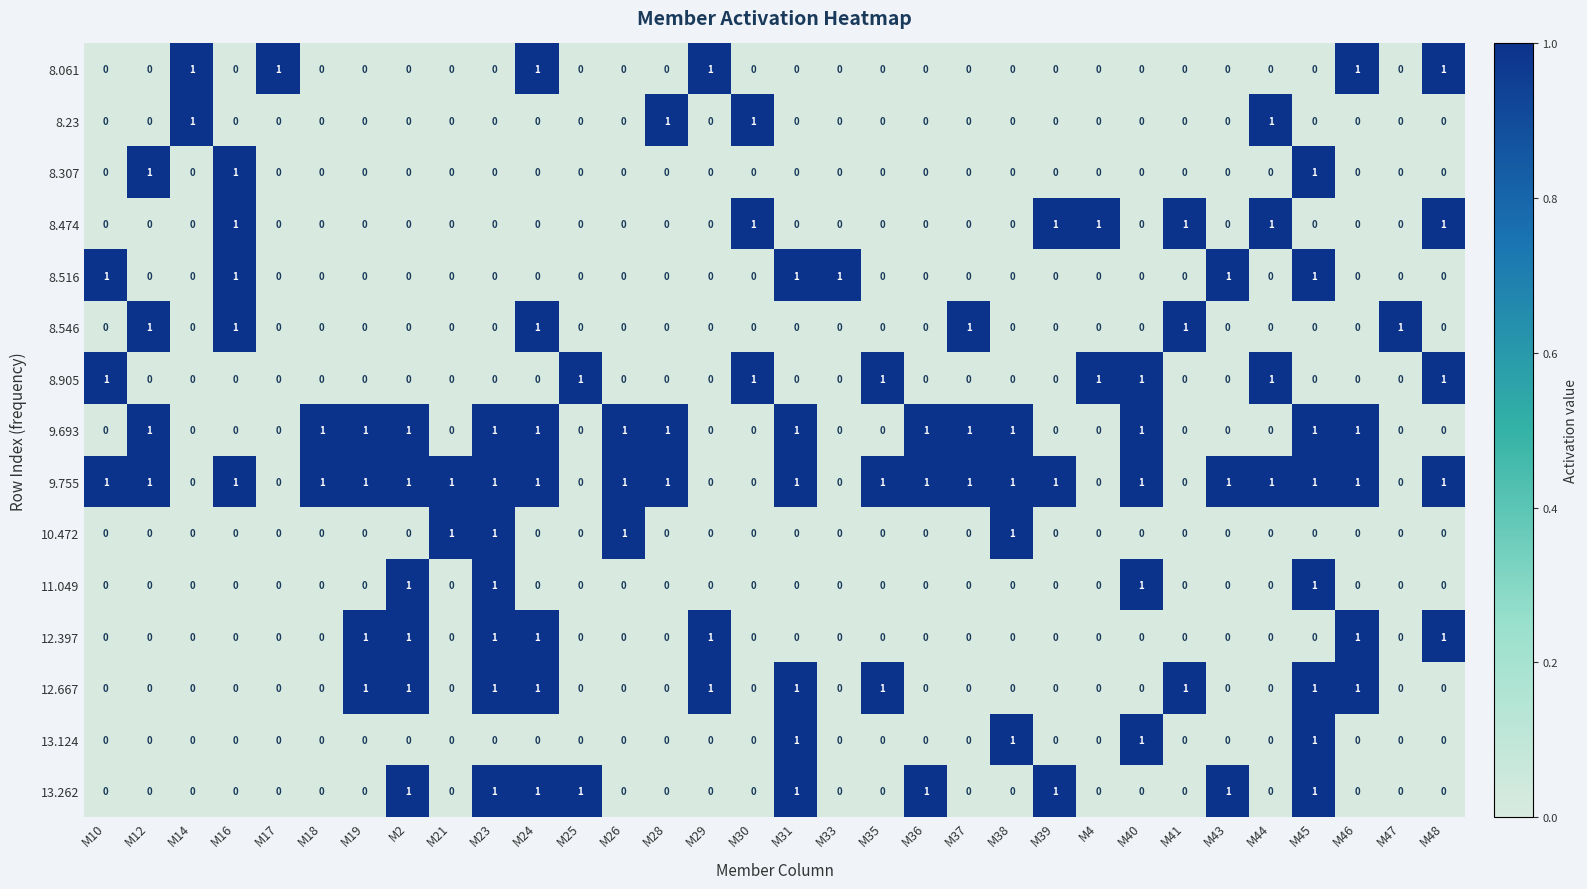

What is the sum of all 12.397 values?

7